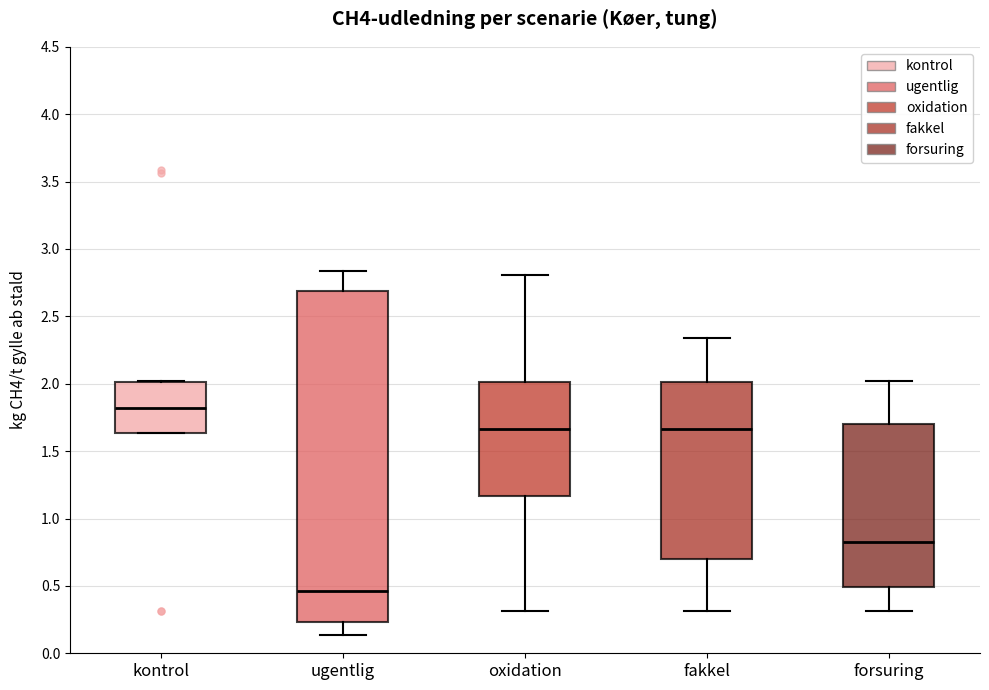

Where does the lower whisker of the box for forsuring end on the y-axis? The values are not printed on the chart, so give them approximately, as read against the axis.

0.30